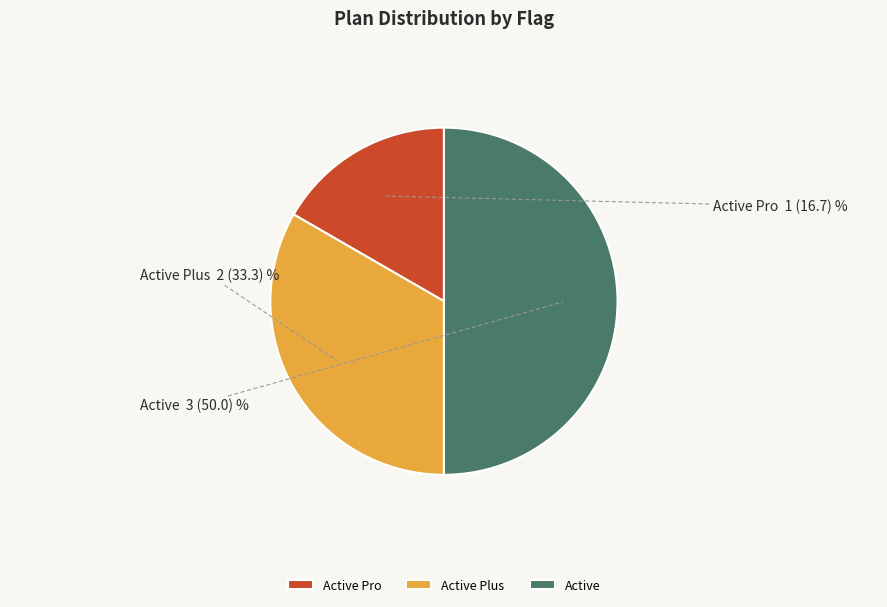

Combined, do Active Plus and Active account for over 50%?

Yes